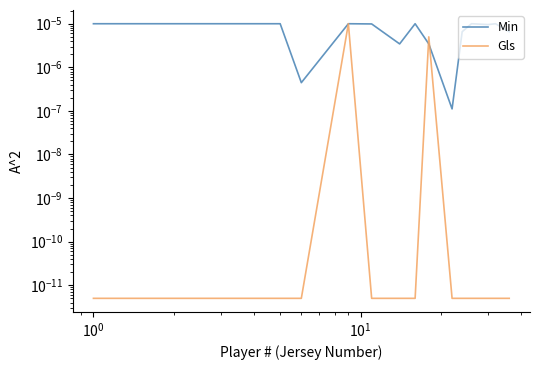

True or false: Gls has more than 1 interior local peaks.

True